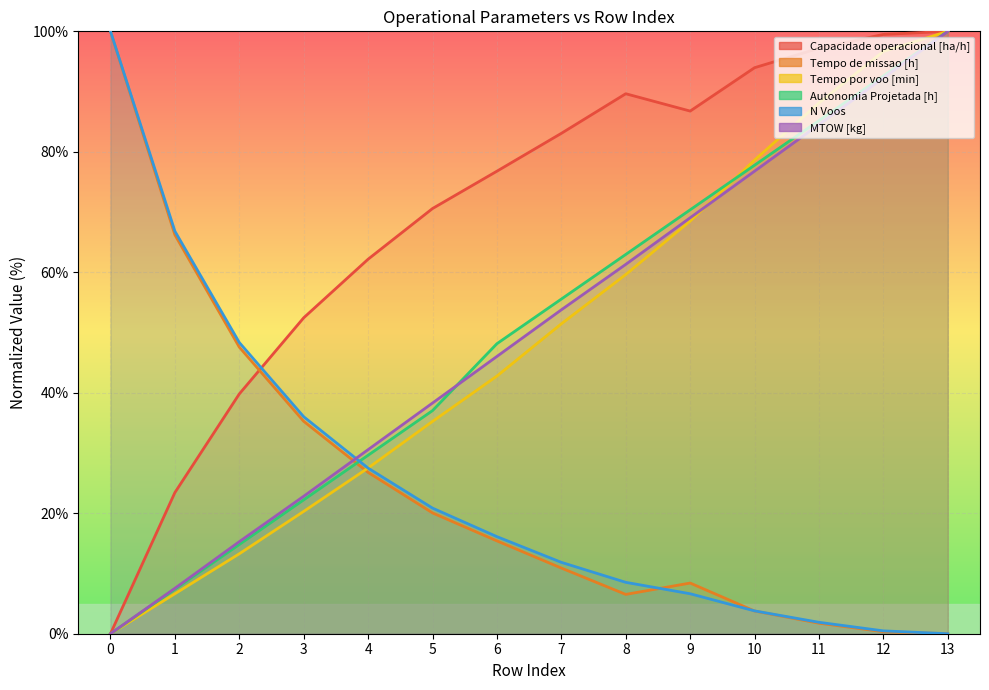

What is the difference between the Tempo por voo [min] values at 1 and 9?

61.9